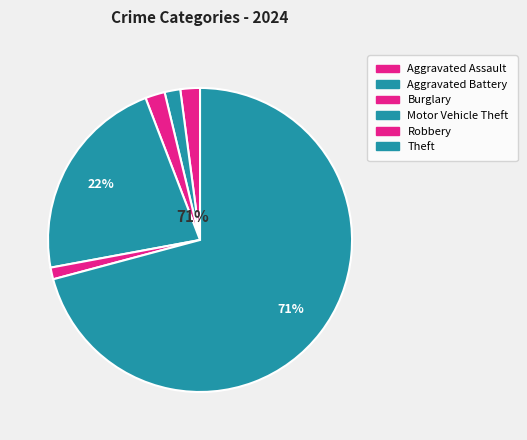

Combined, do Burglary and Aggravated Assault account for over 50%?

No